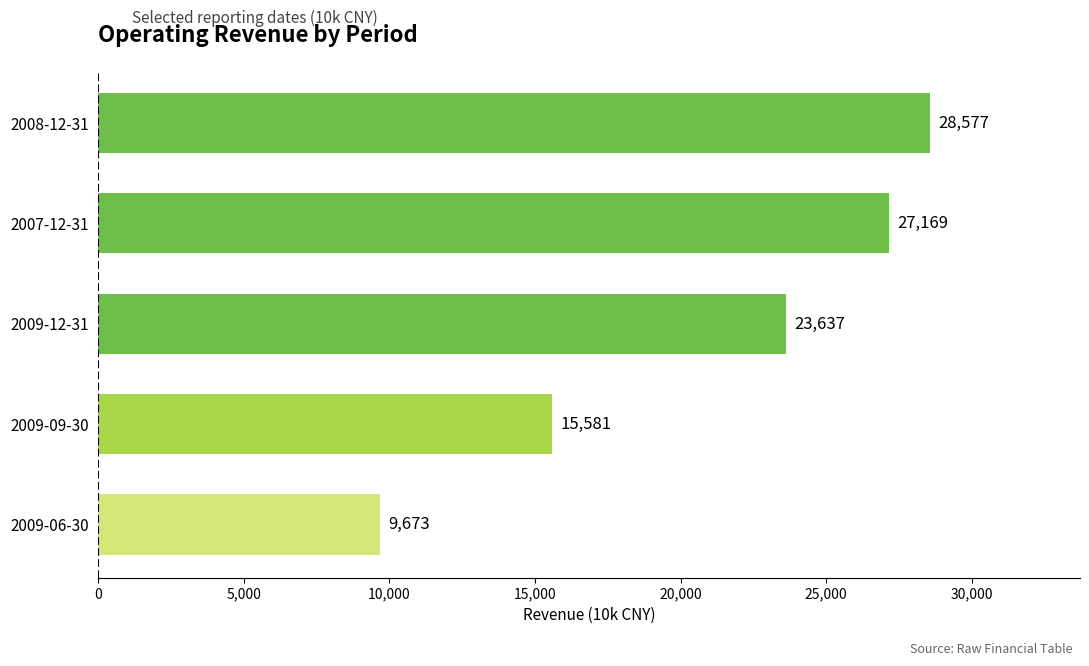

What is the change in value from 2008-12-31 to 2009-12-31?

-4940